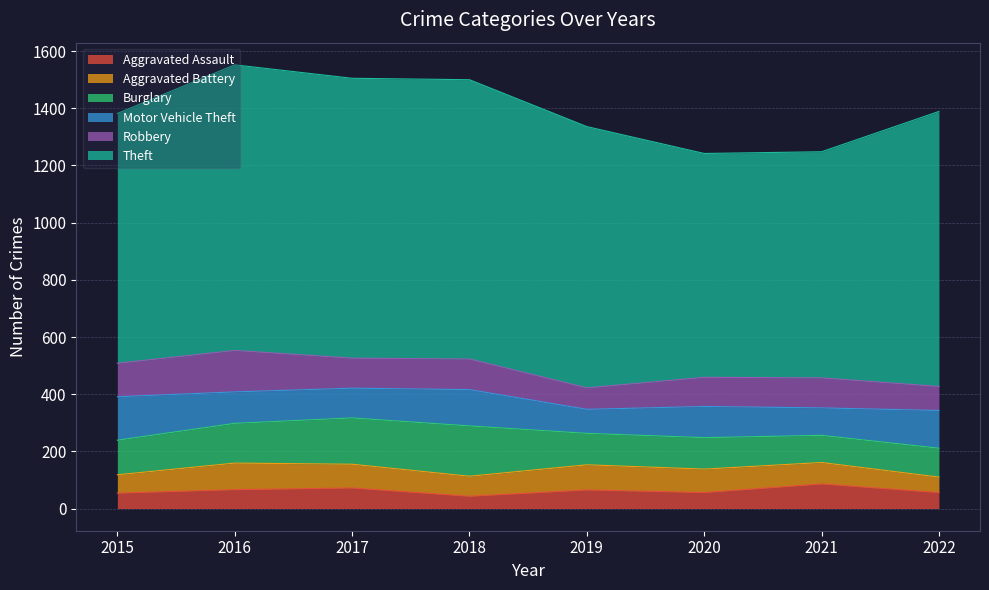

True or false: Motor Vehicle Theft has more than 0 points higher than both neighbors.

True